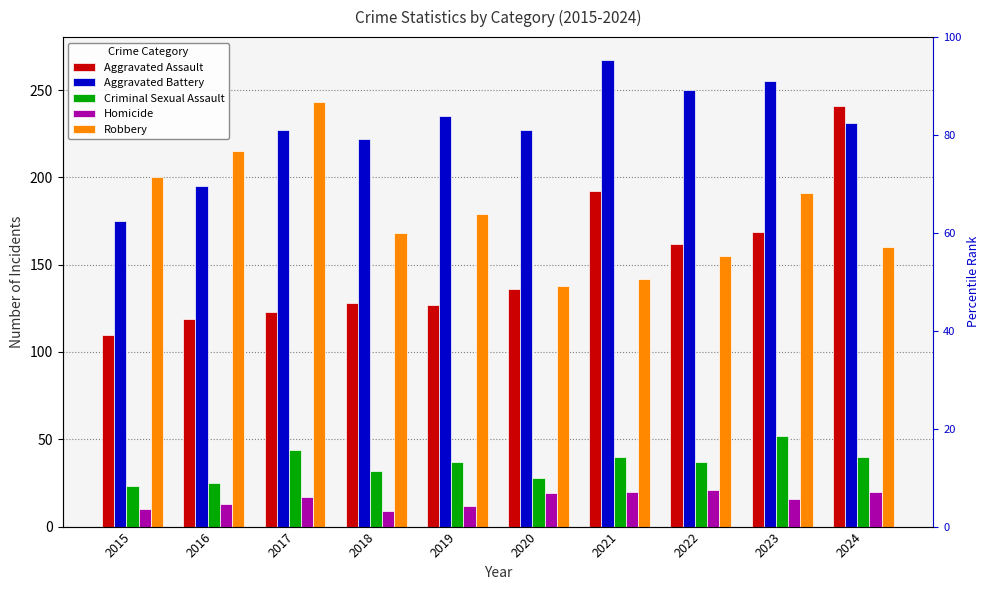

What is the spread (max minus min) of values at 2021?

247